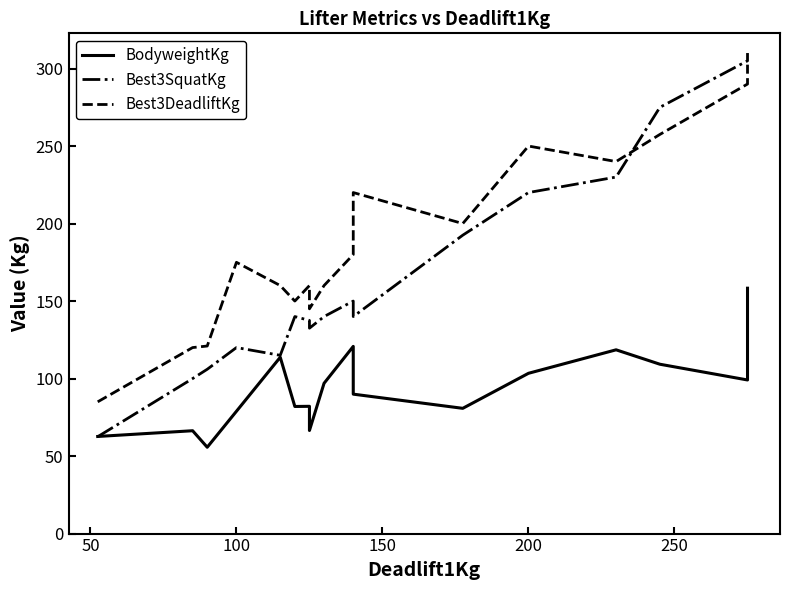

What is the average value of the Best3SquatKg series?

169.2